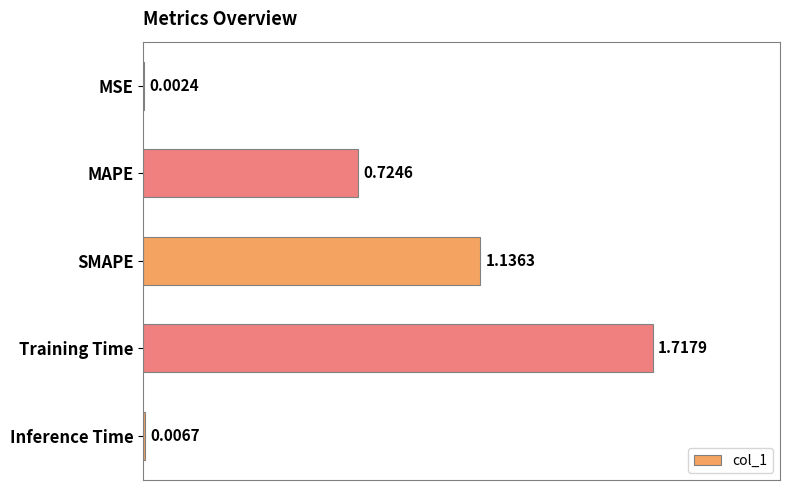

Which label corresponds to the largest value in the chart?

Training Time